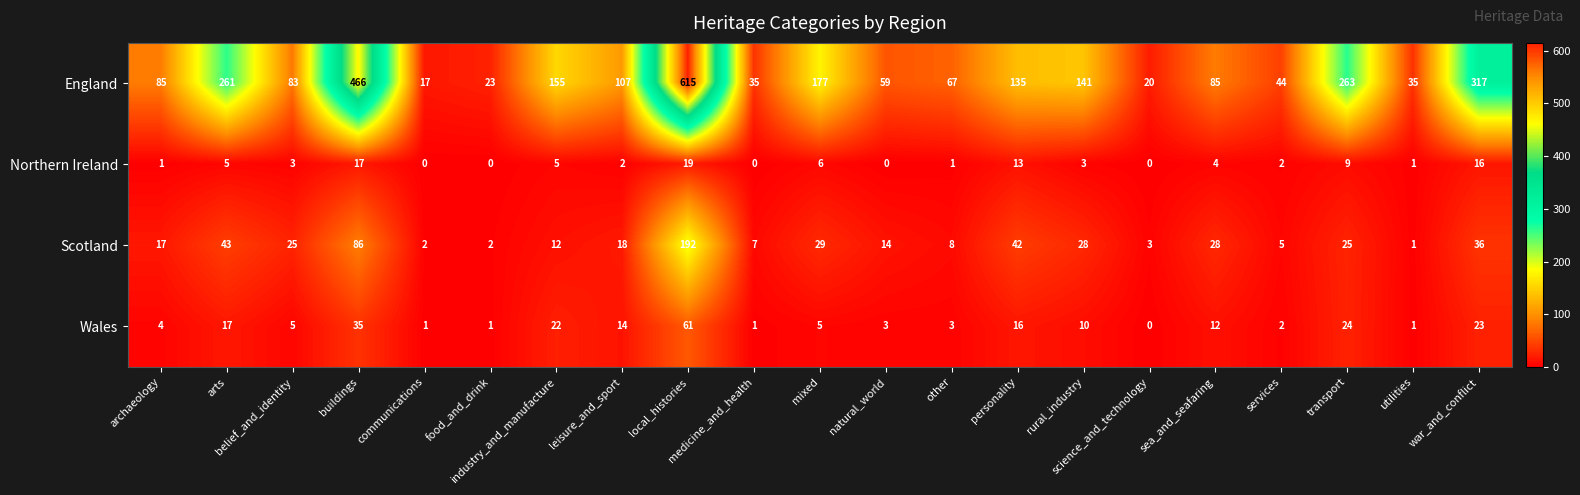

What is the total value across all series at mixed?

217